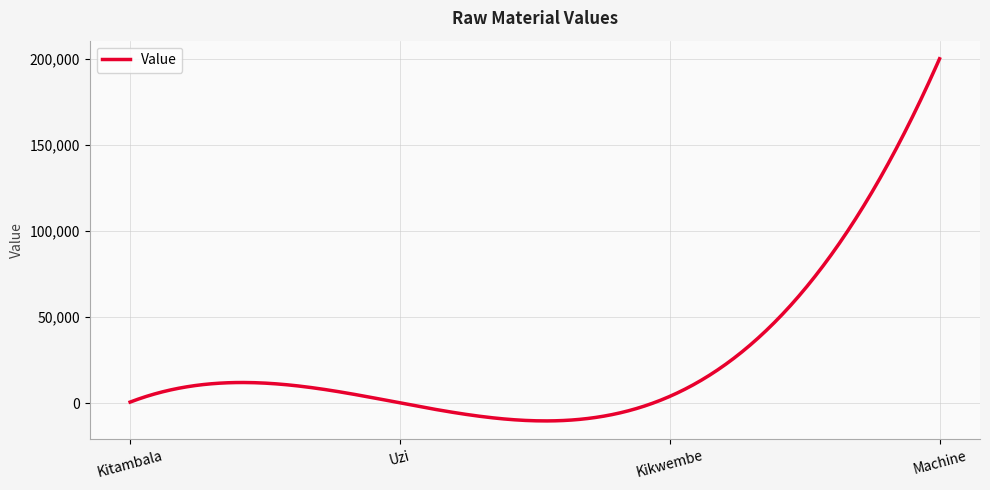

What is the greatest value displayed?

200000.0